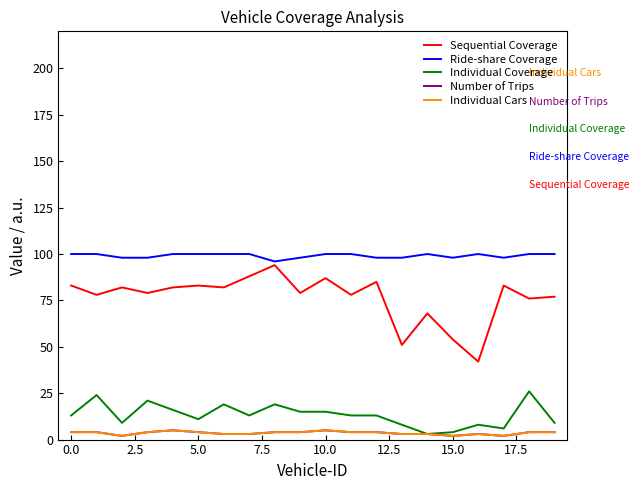

True or false: Number of Trips and Individual Coverage intersect in this chart.

False